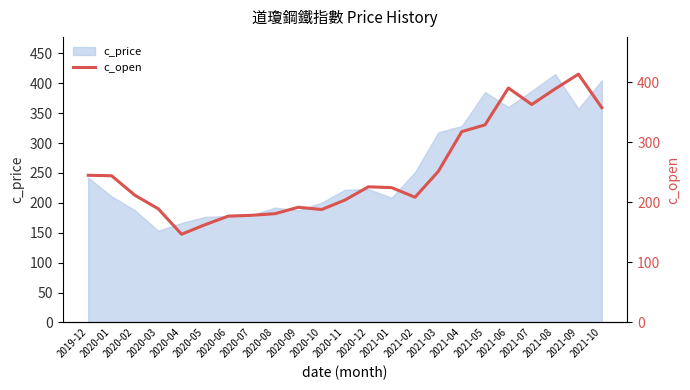

Where does the data first go above 224?

2019-12